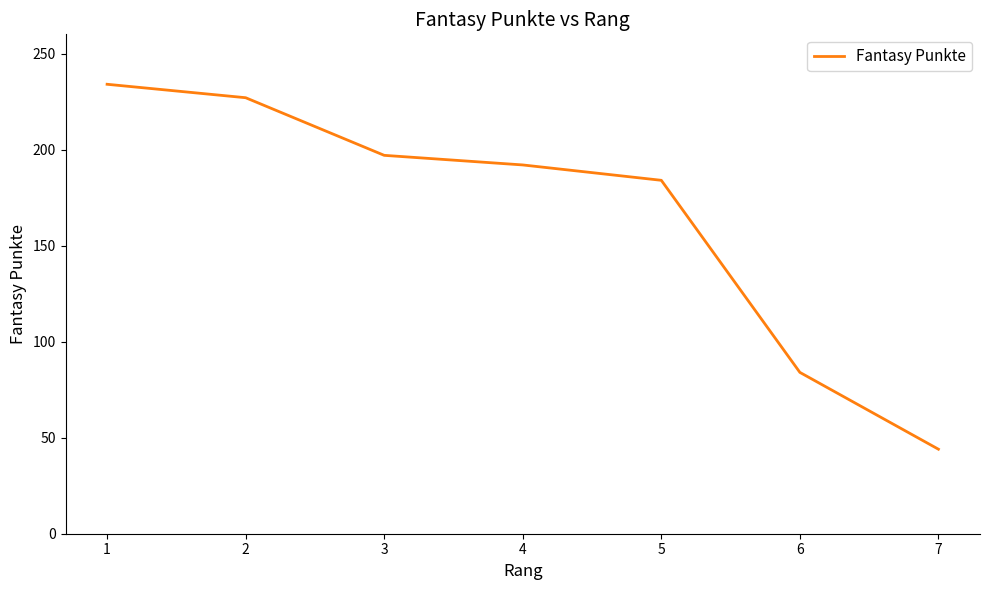

What is the difference between the maximum and minimum values?

190